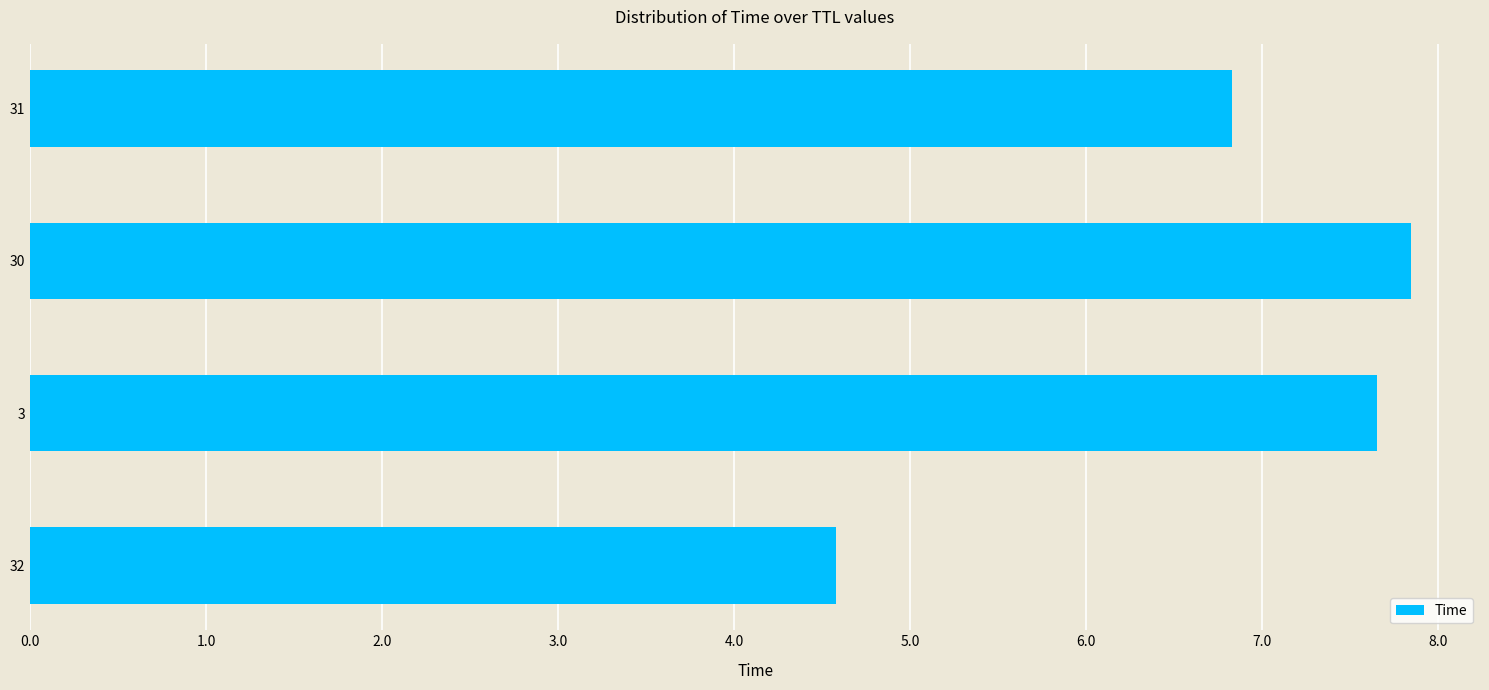

Are the bars horizontal?

Yes